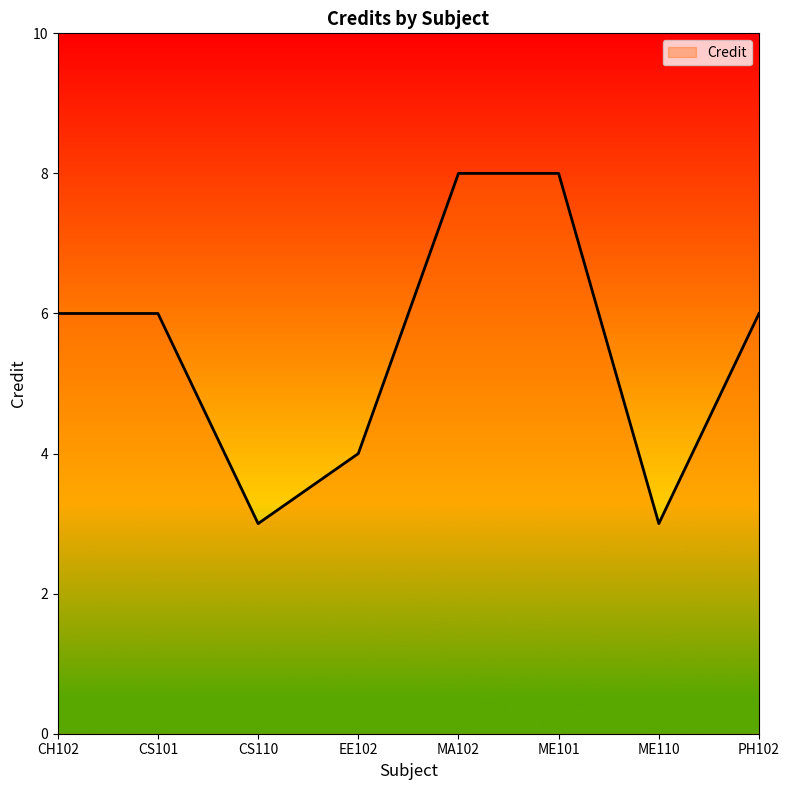

What position from the left is CH102?

1